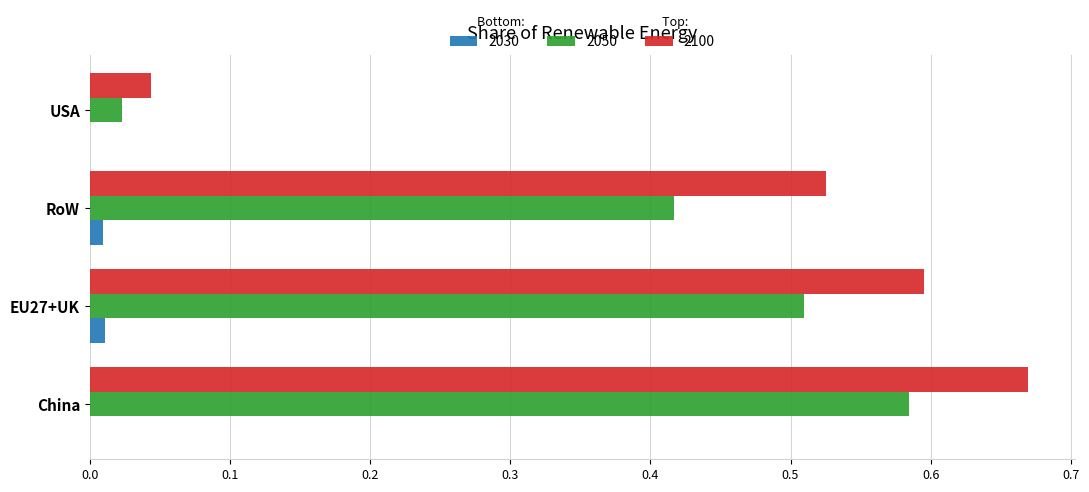

Which series has the largest total across all categories?

2100